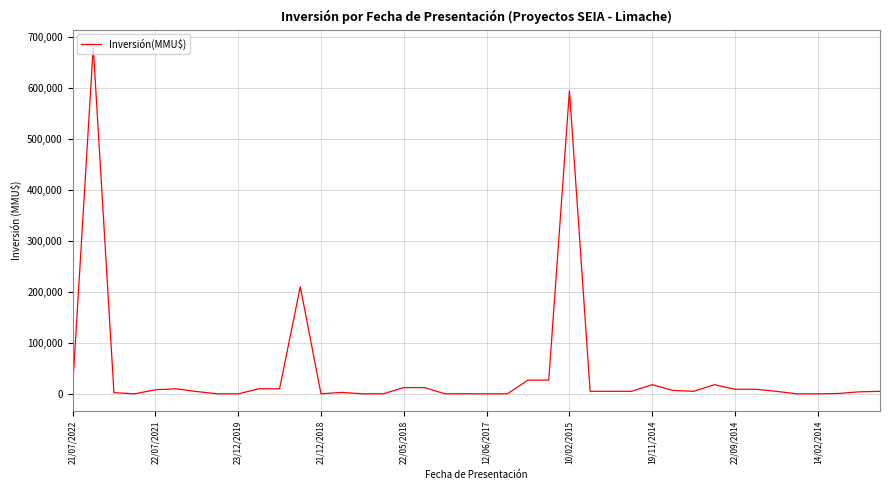

What is the maximum value shown in the chart?

680000